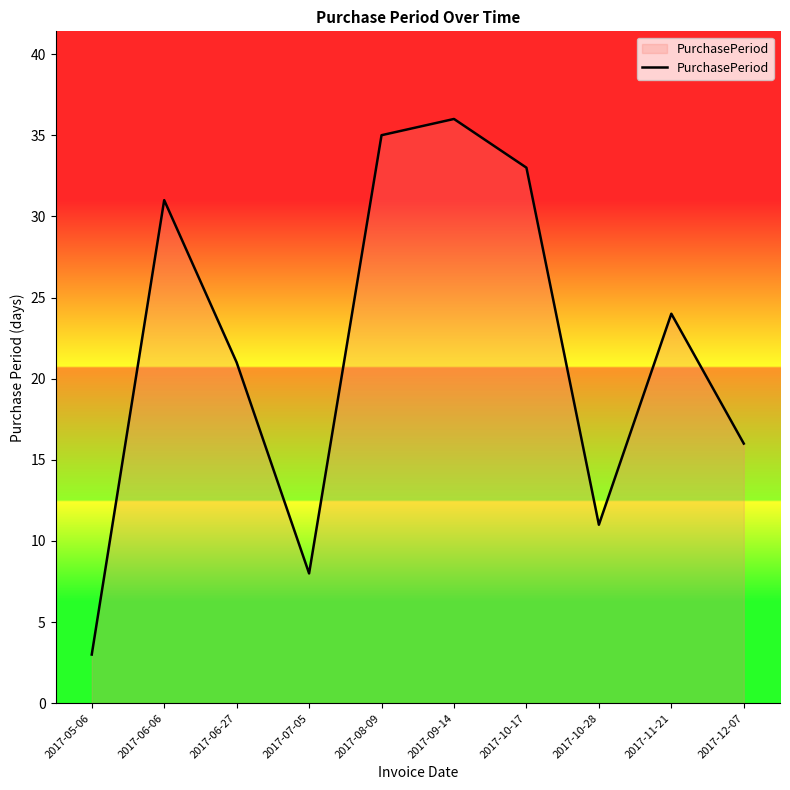

True or false: there are more than 0 points higher than both neighbors.

True